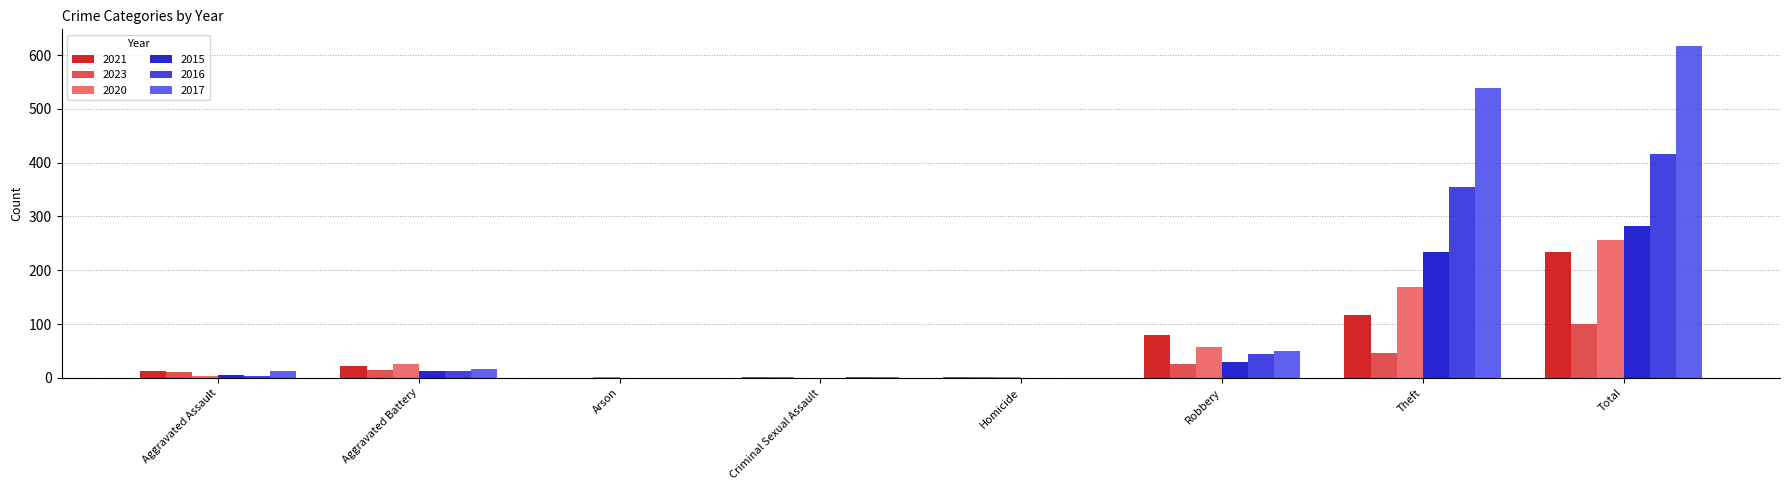

At which category is the sum across all series the highest?

Total